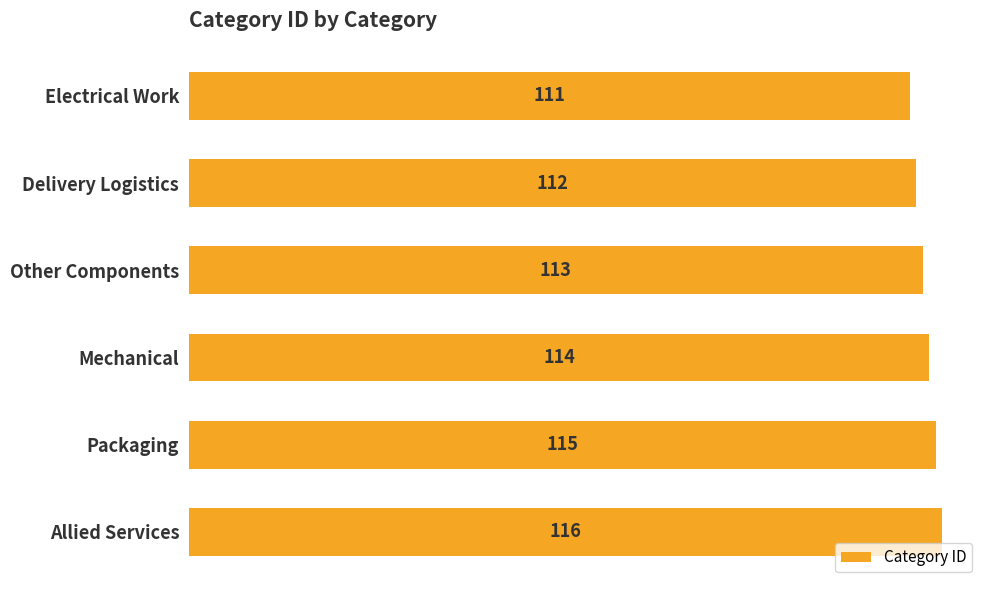

Does the chart contain any negative values?

No